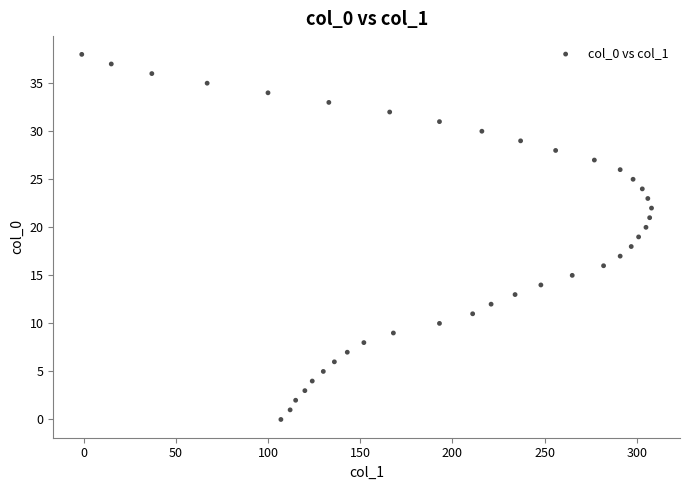

What is the range of Y values (max minus min)?

38